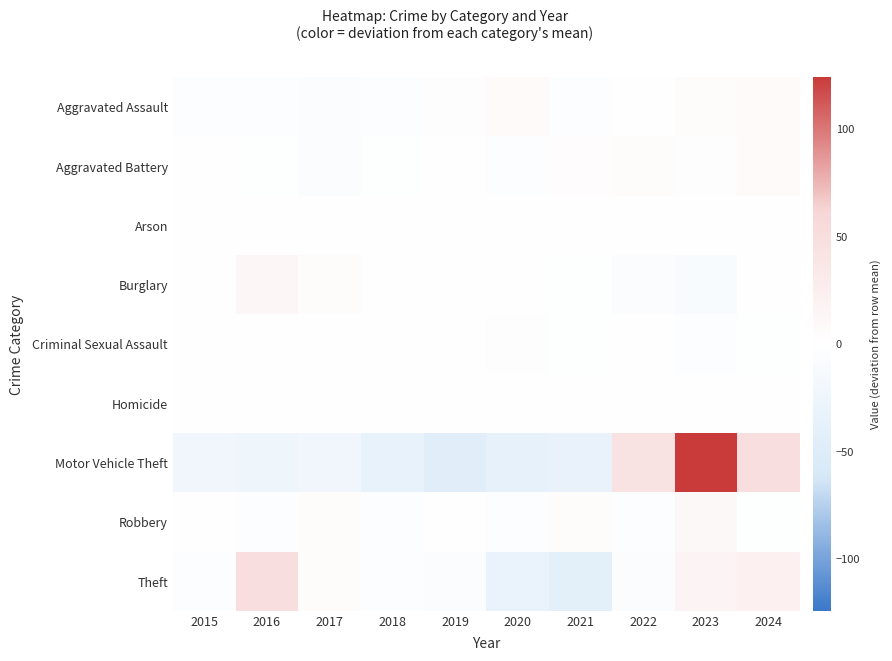

The Robbery series shows -0.6 at 2015. True or false?

True